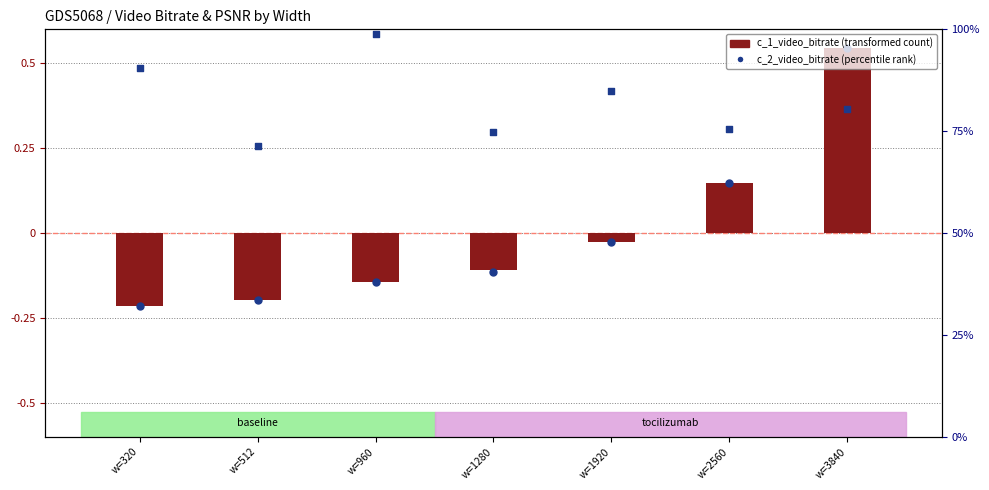

At which category is the sum across all series the highest?

w=960